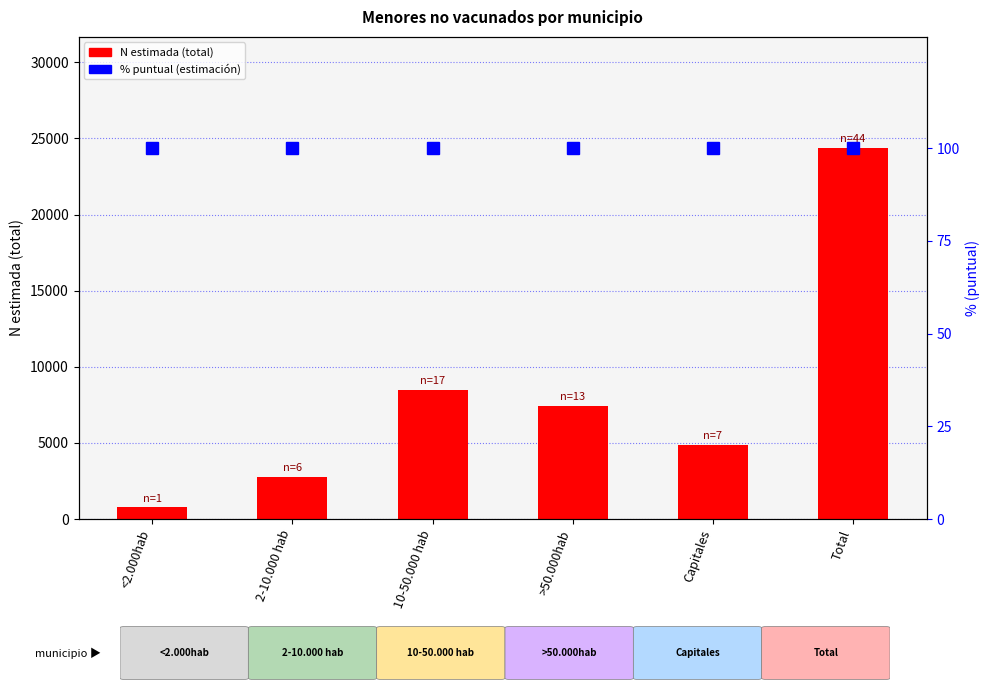

Which series has the largest total across all categories?

N estimada (total)